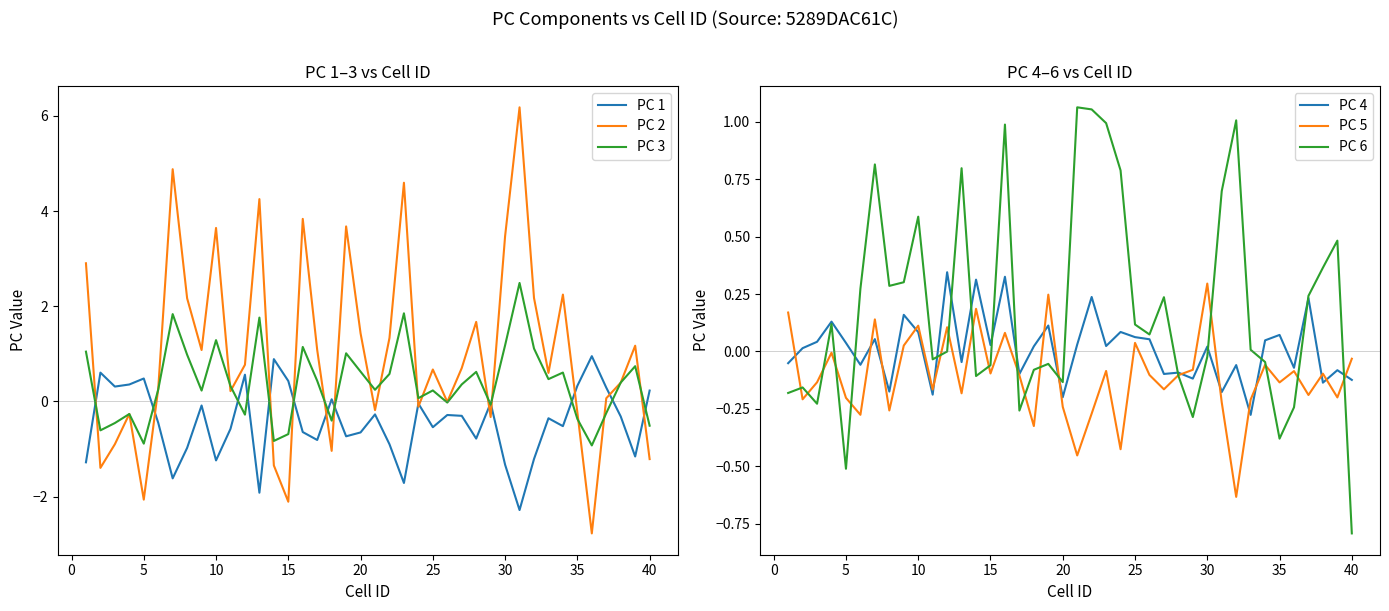

What is the maximum value for PC 2?

6.2